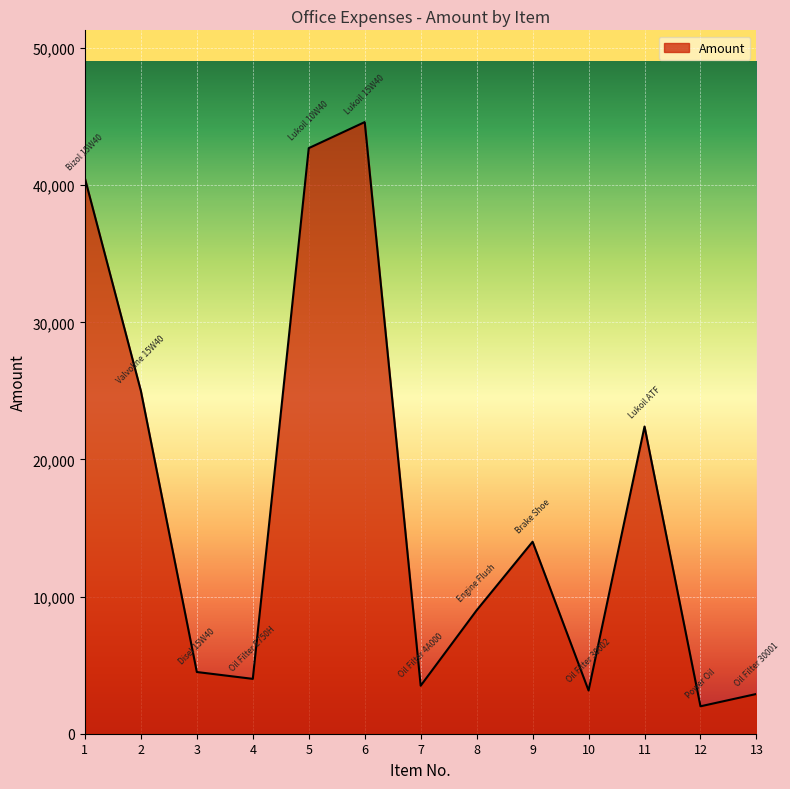

Reading right to left, extract all data points from this chart.

2900	2000	22400	3150	14000	9000	3500	44600	42700	4000	4500	25000	40500